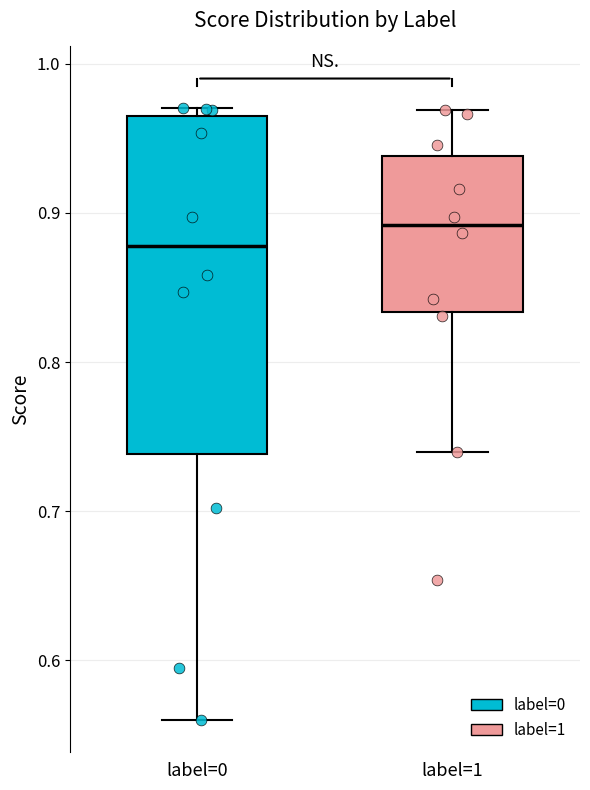

Which box has the lowest median line?

label=0